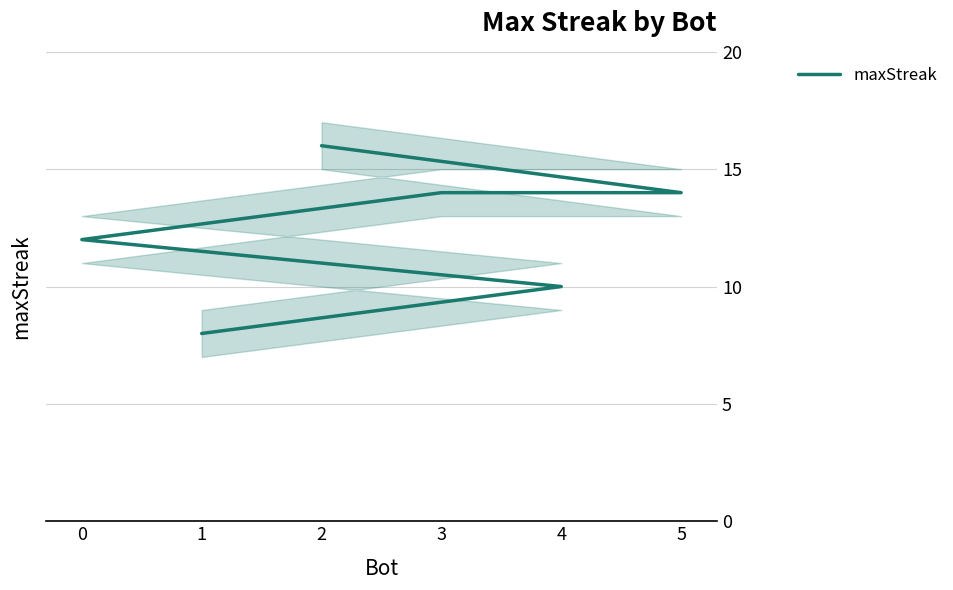

Does the chart display data point markers on the line(s)?

No